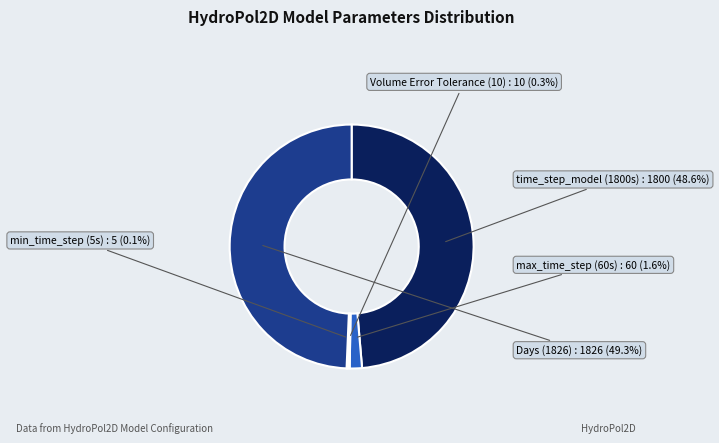

Which slice is the largest?

Days (1826)